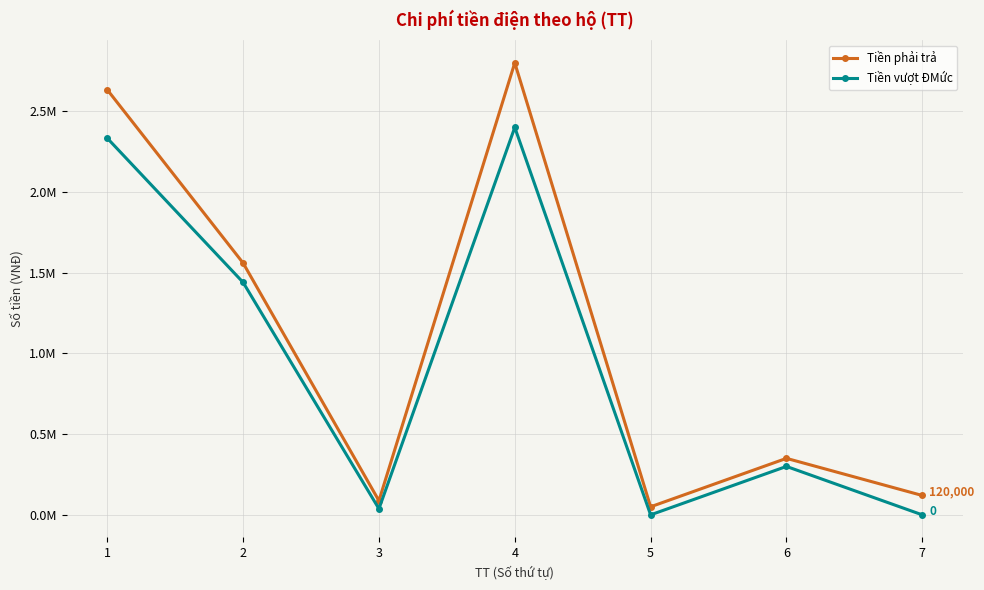

Which series has the largest total across all categories?

Tiền phải trả